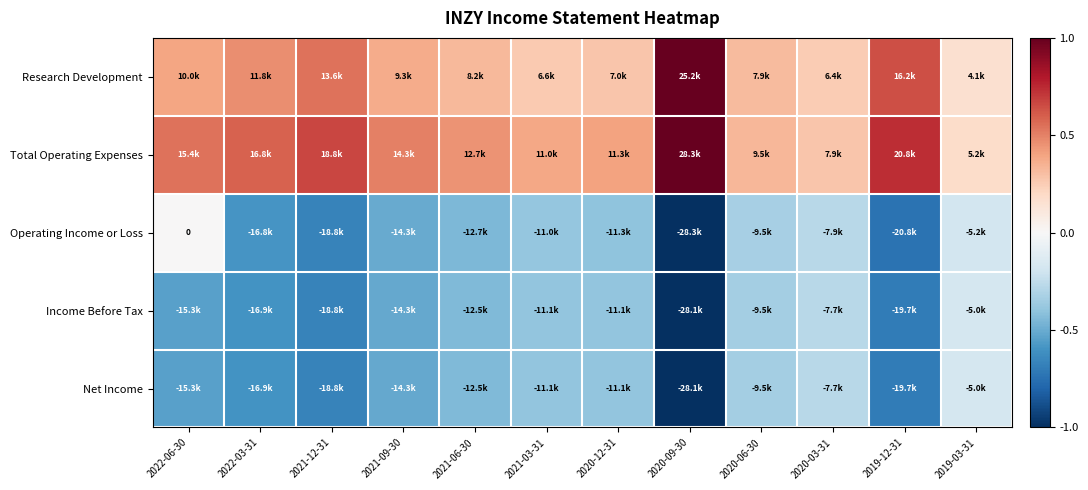

Between 2019-03-31 and 2019-12-31, which is larger?

2019-12-31